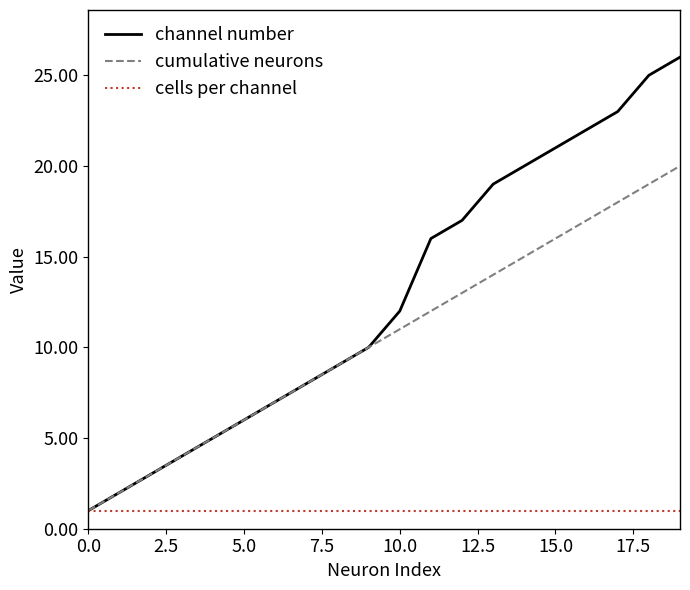

True or false: channel number has more than 2 points higher than both neighbors.

False